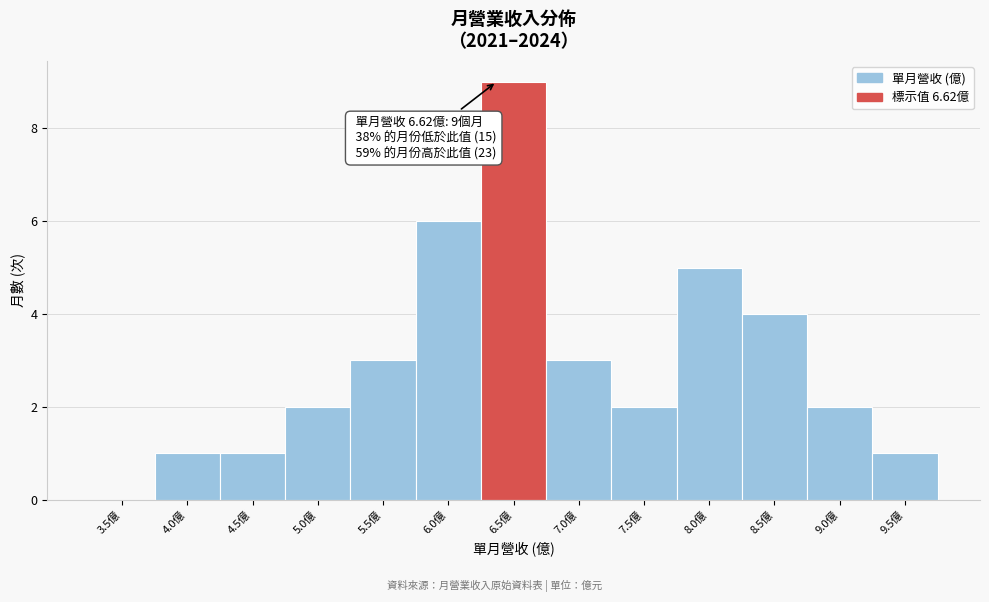

Reading right to left, transcribe all the data shown in this chart.

9.5億=1	9.0億=2	8.5億=4	8.0億=5	7.5億=2	7.0億=3	6.5億=9	6.0億=6	5.5億=3	5.0億=2	4.5億=1	4.0億=1	3.5億=0